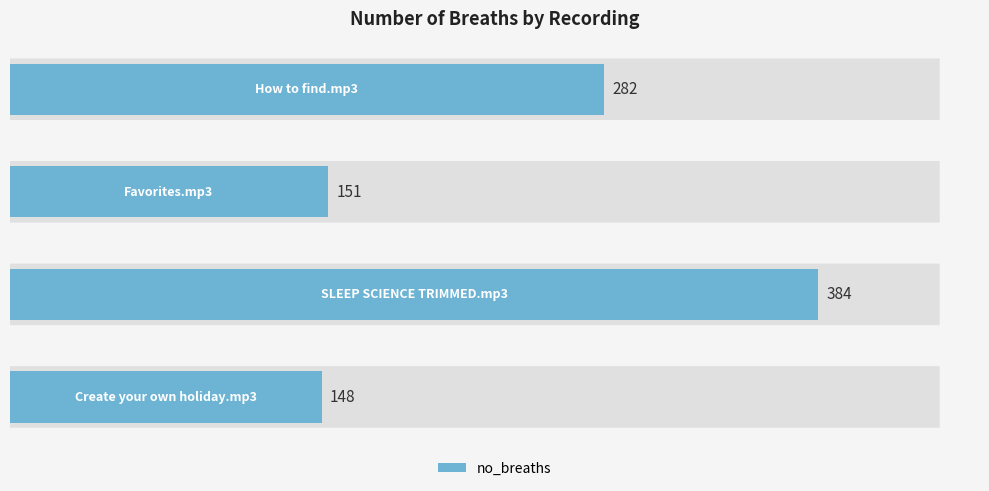

Does the chart contain any negative values?

No